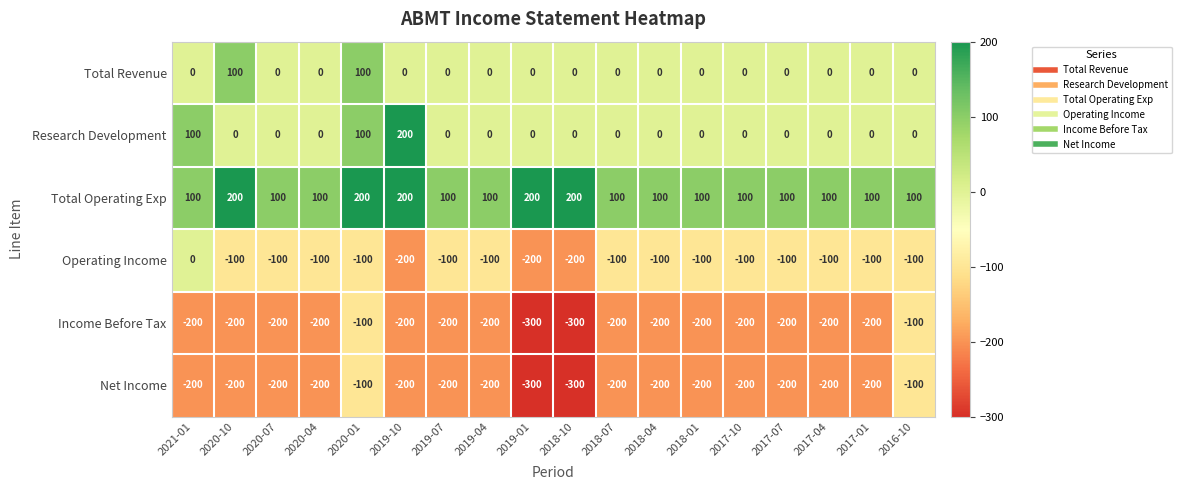

The value of Income Before Tax at 2017-01 is -288. True or false?

False